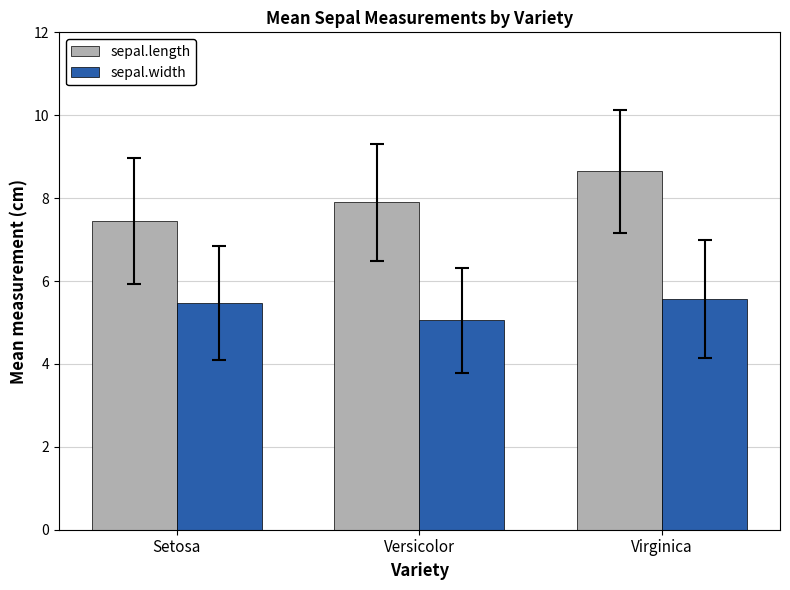

What is the sum of all sepal.width values?

16.1